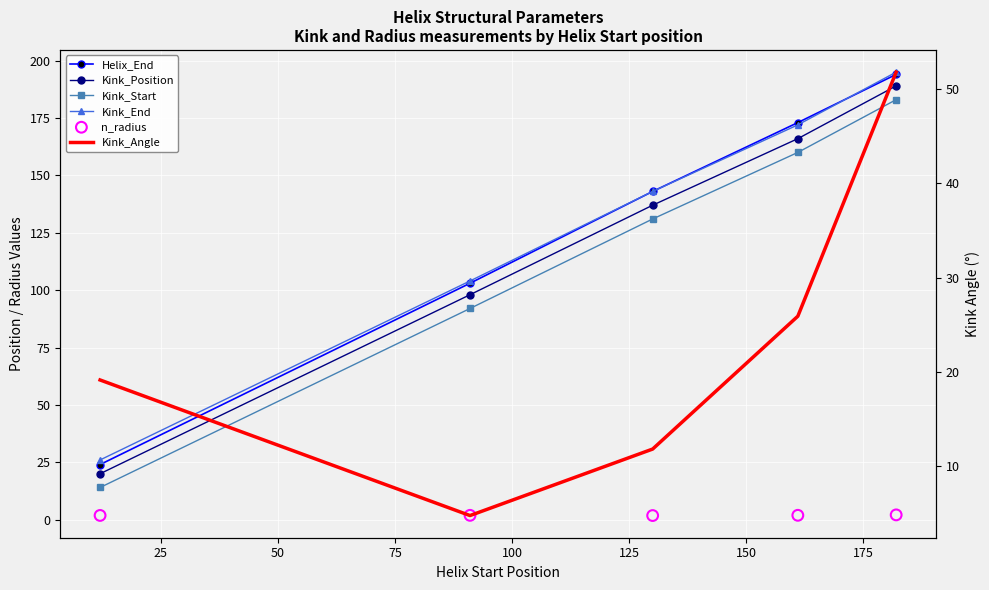

Which series contains the highest Y value?

Kink_End